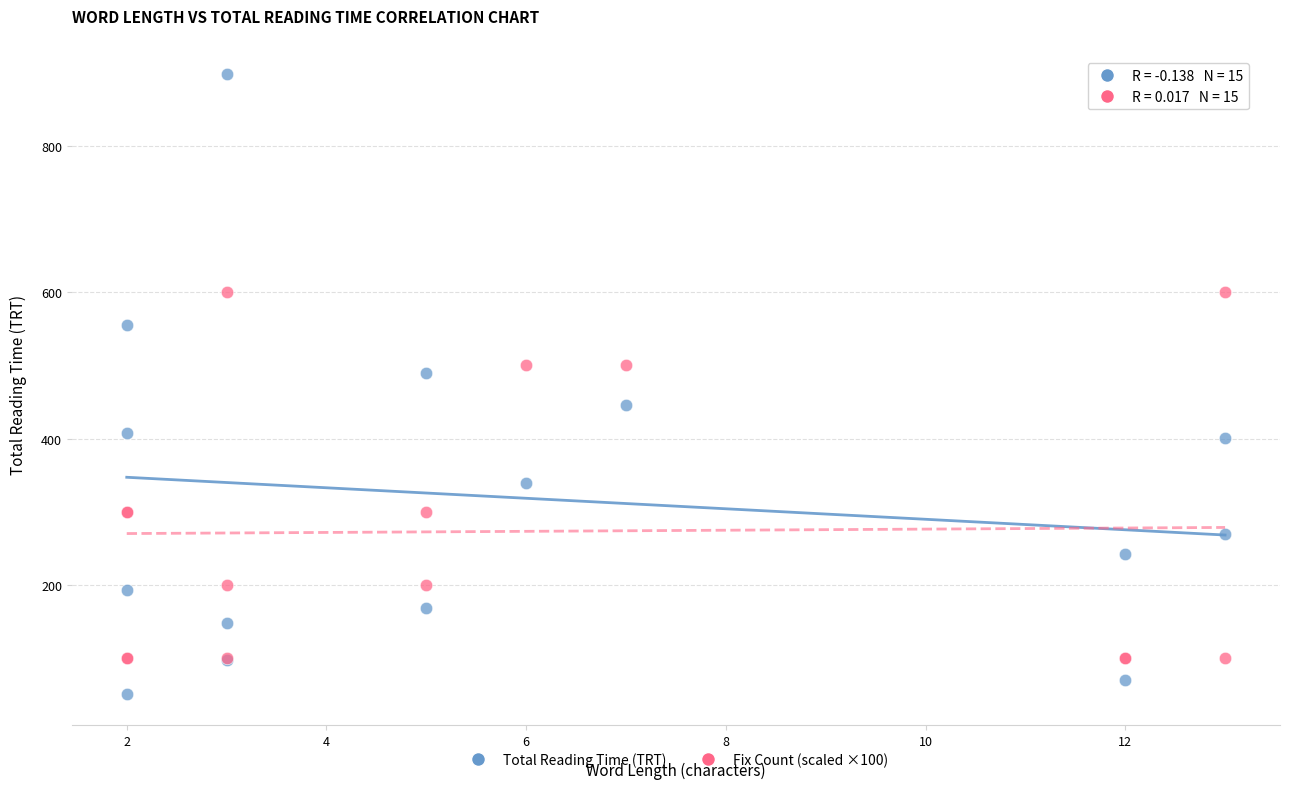

Across all series, what Y value is closest to 474?

490